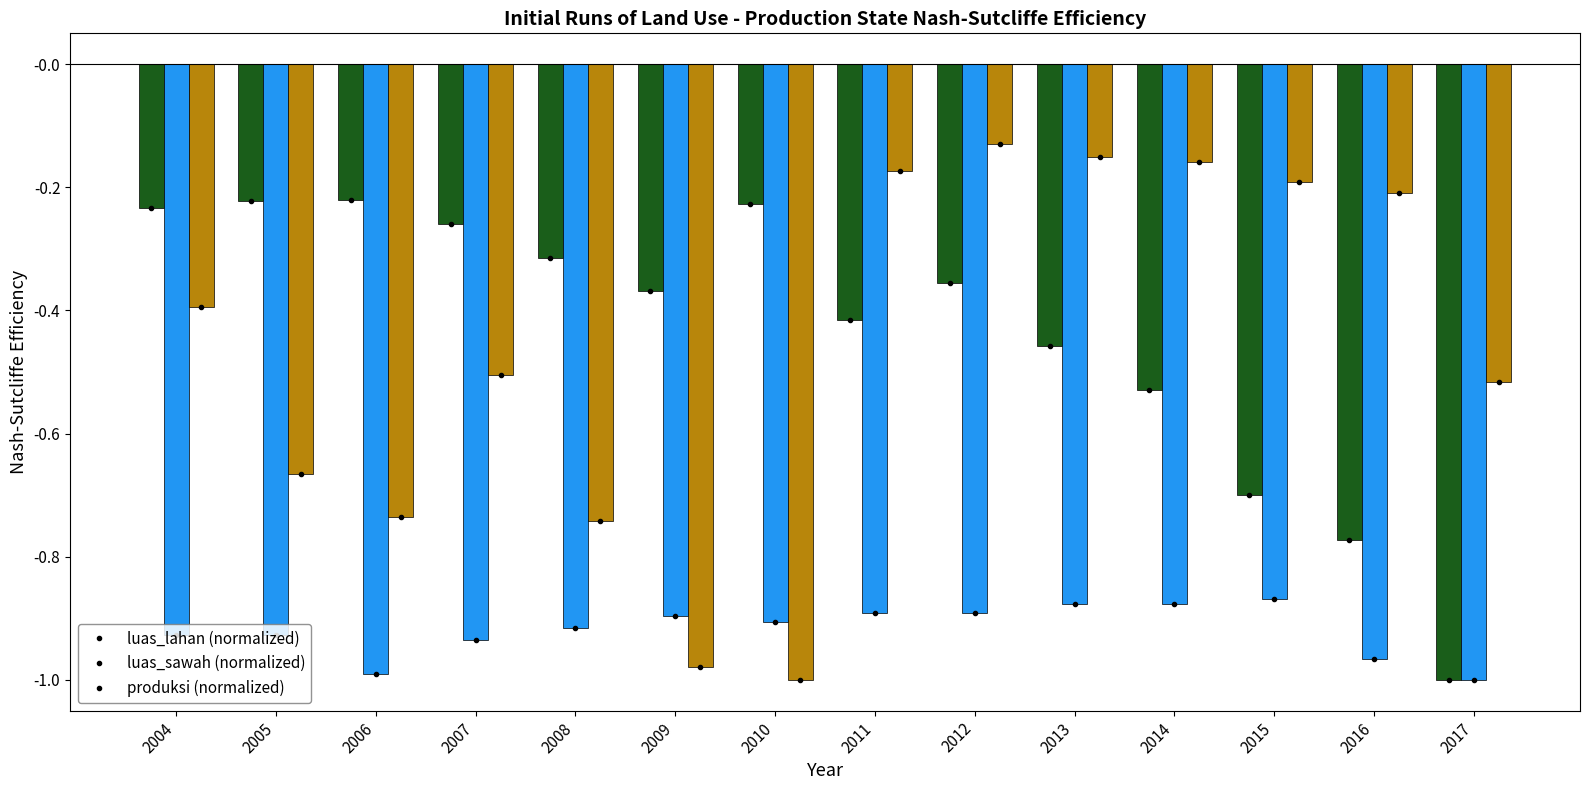

What is the total value across all series at 2010?

-2.1